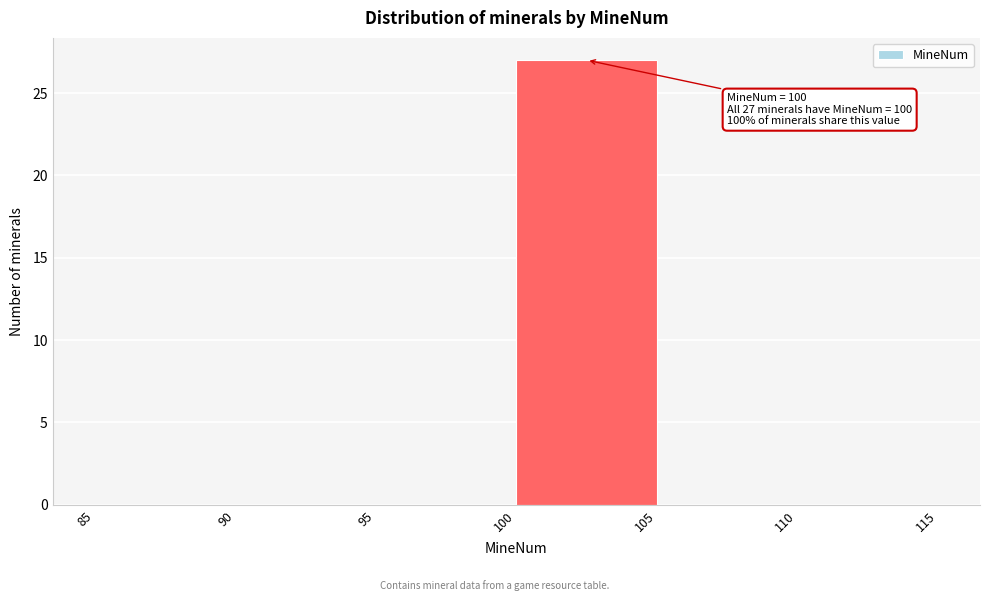

Over which range of the x-axis is the bar tallest?

100 to 105